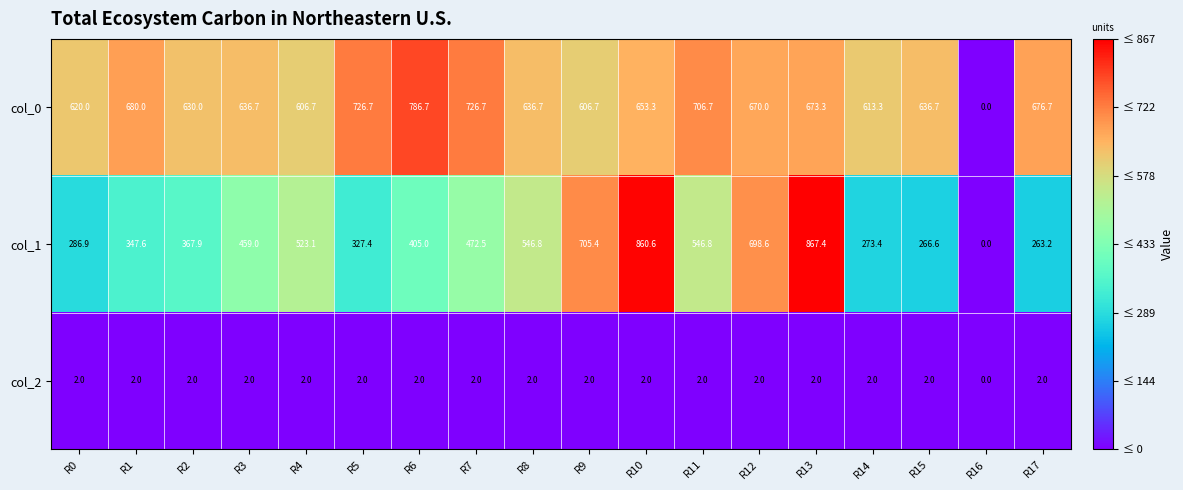

What is the greatest value displayed?

867.4